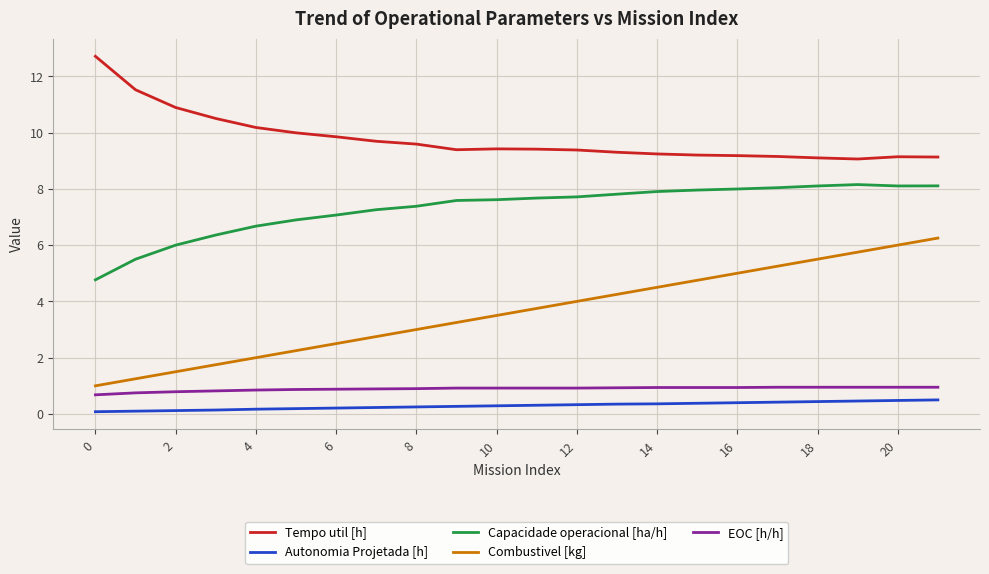

Is this an area chart (filled region under the line)?

No